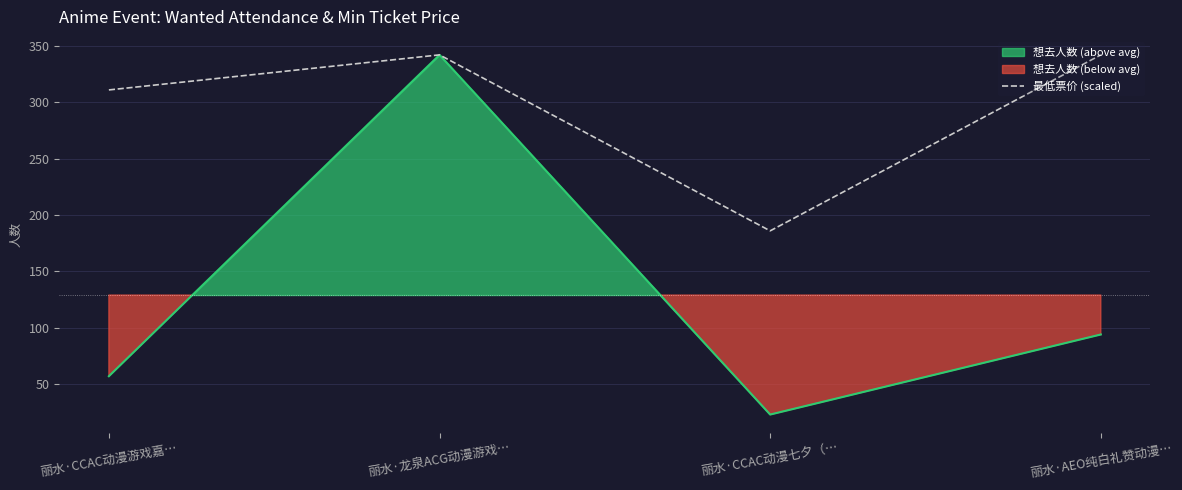

What is the sum of the values at 丽水·龙泉ACG动漫游戏… and 丽水·AEO纯白礼赞动漫…?

684.0